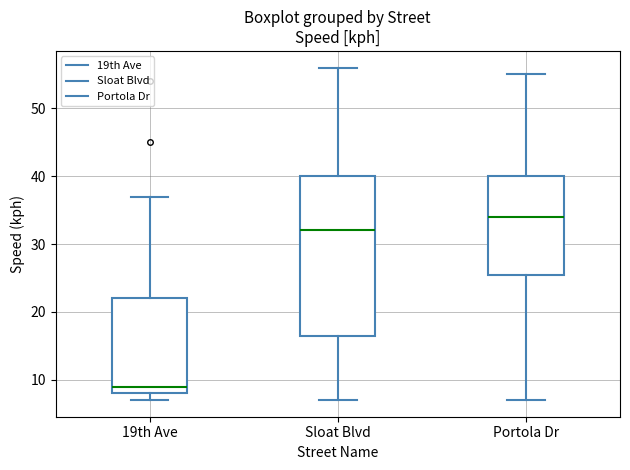

Where does the lower whisker of the box for Portola Dr end on the y-axis? The values are not printed on the chart, so give them approximately, as read against the axis.

7